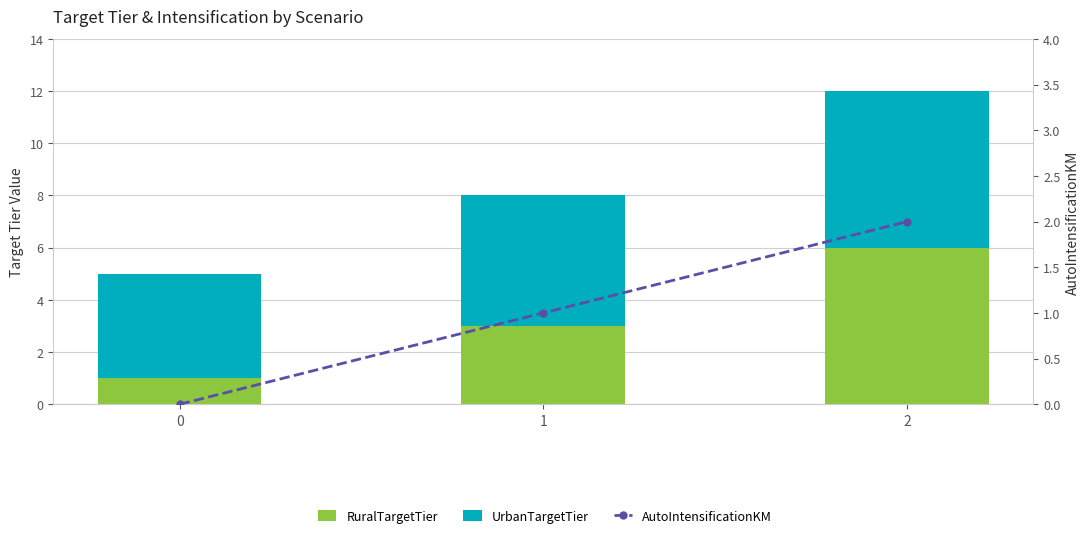

How many values in the RuralTargetTier series exceed 3?

1